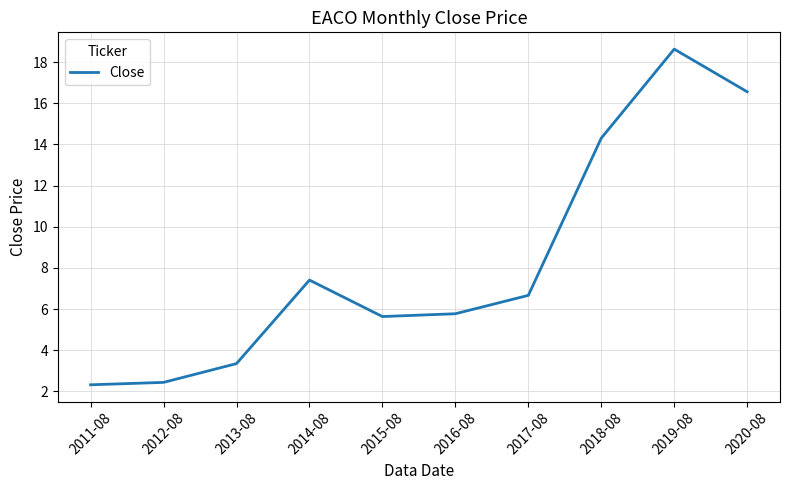

What is the change in value from 2012-08 to 2019-08?

+16.2